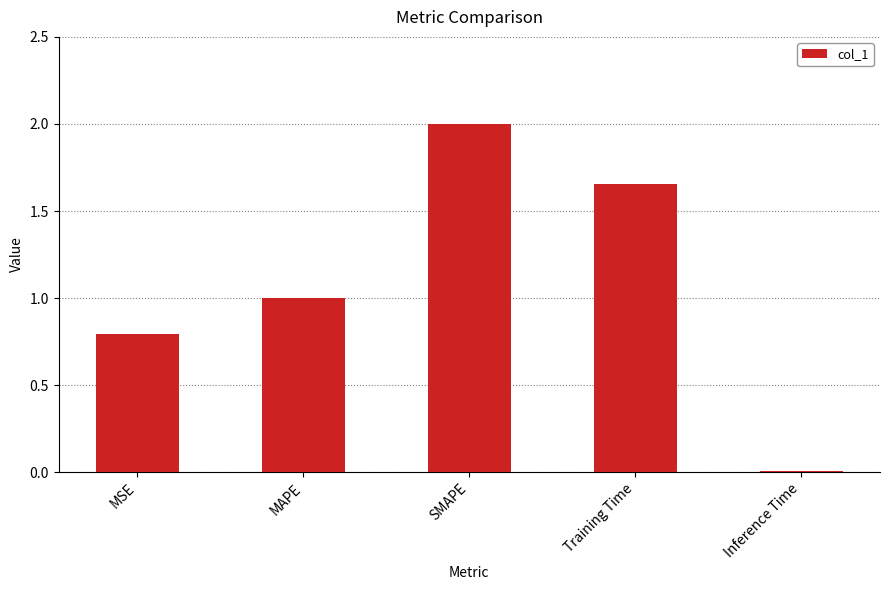

List the labels in order of value, largest first.

SMAPE, Training Time, MAPE, MSE, Inference Time